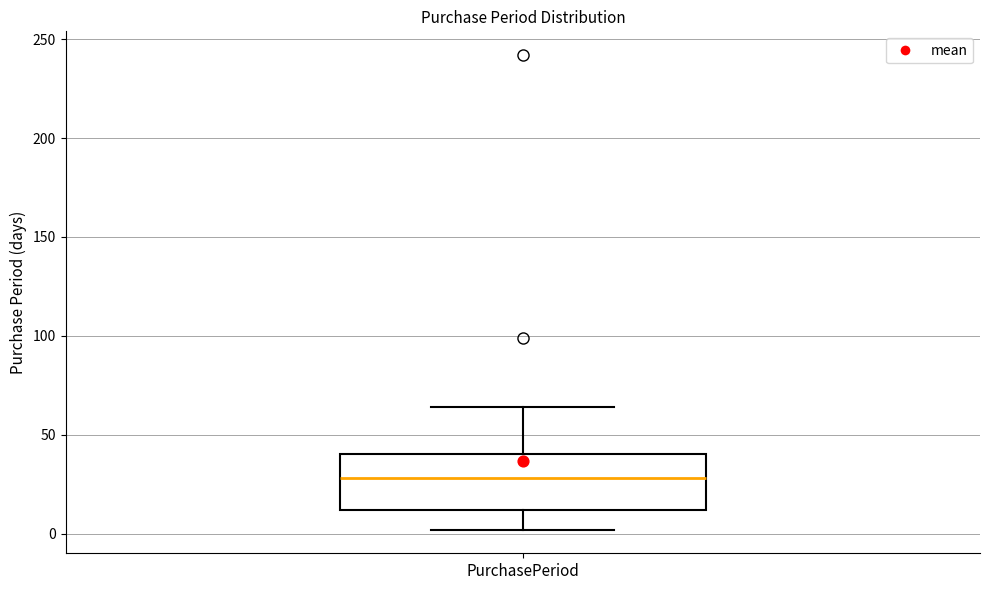

Read this box plot against the y-axis: the position of the median line, the range covered by the box, and the ends of both whiskers. The values are not printed on the chart, so give them approximately, as read against the axis.

median 30, box 10 to 40, whiskers 0 to 65